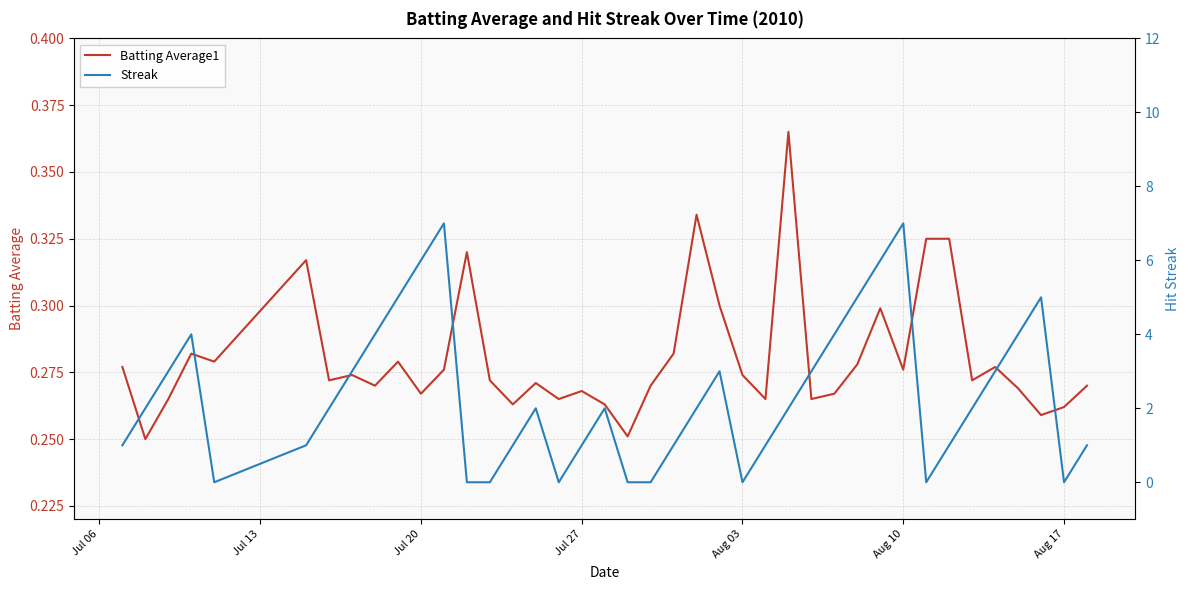

Rank the series by their maximum value, from highest to lowest.

Streak, Batting Average1